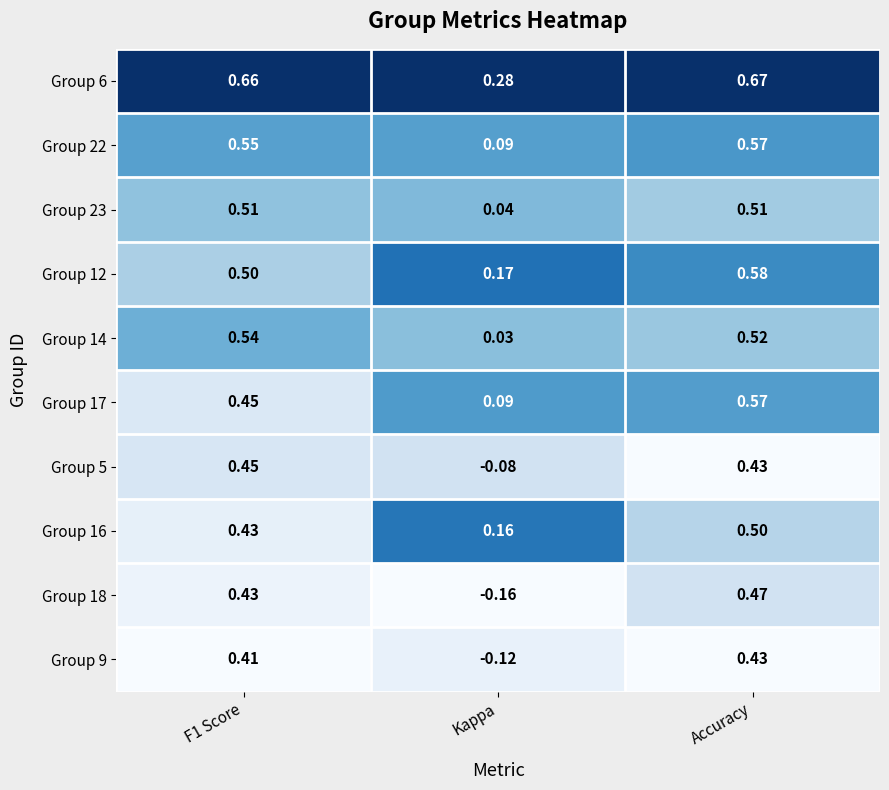

Where is Group 6 nearest to the value 0?

Kappa